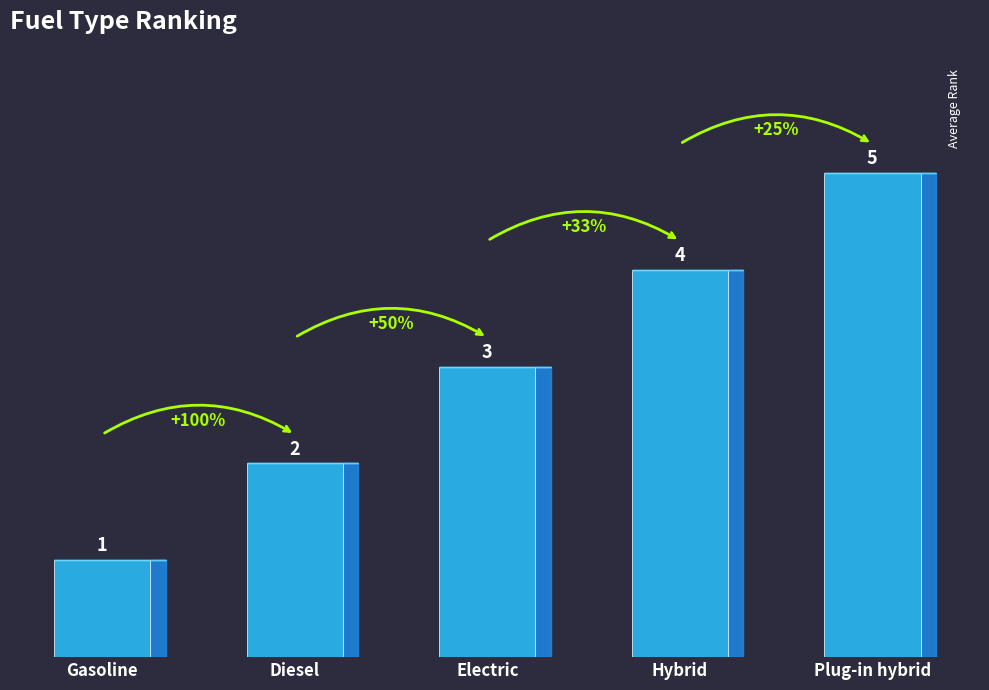

Are the bars horizontal?

No